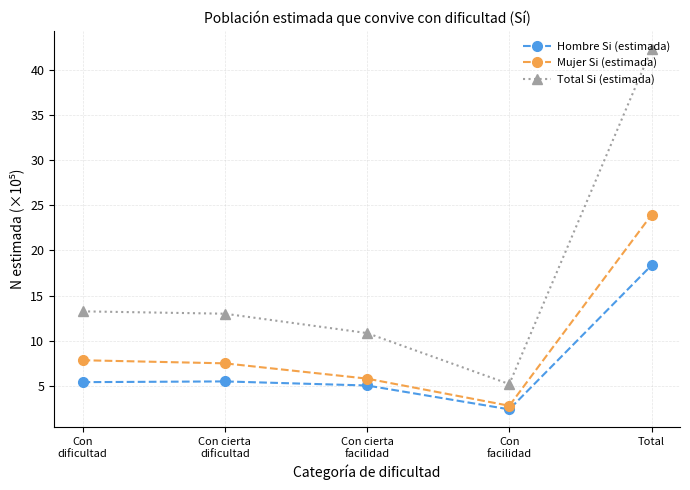

At which category is the sum across all series the highest?

Total